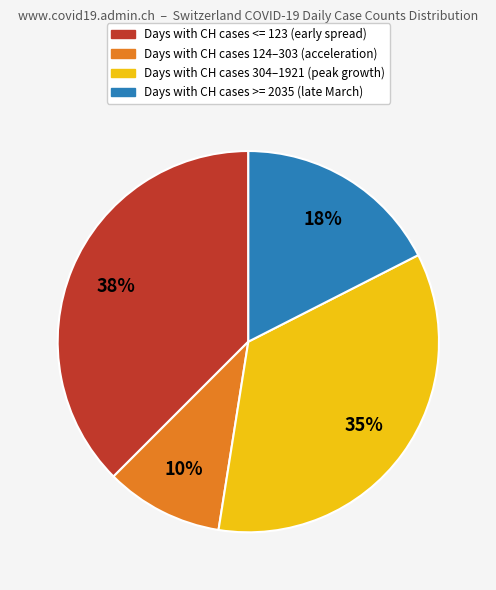

To the nearest percent, what is the average slice percentage?

25%